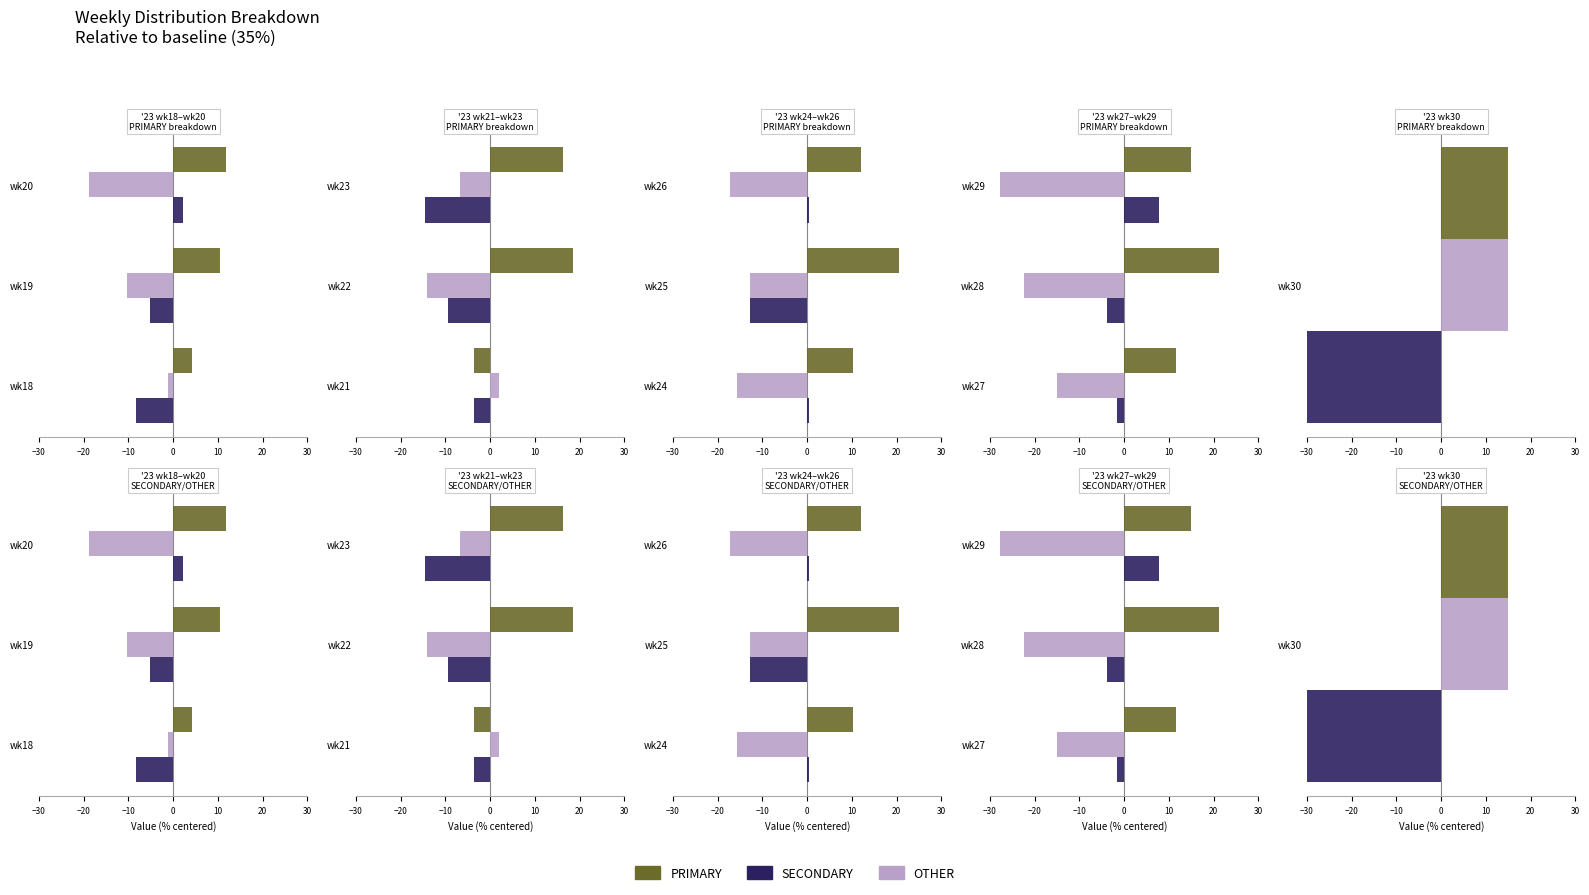

Is it true that OTHER equals -45.1 at wk29?

False